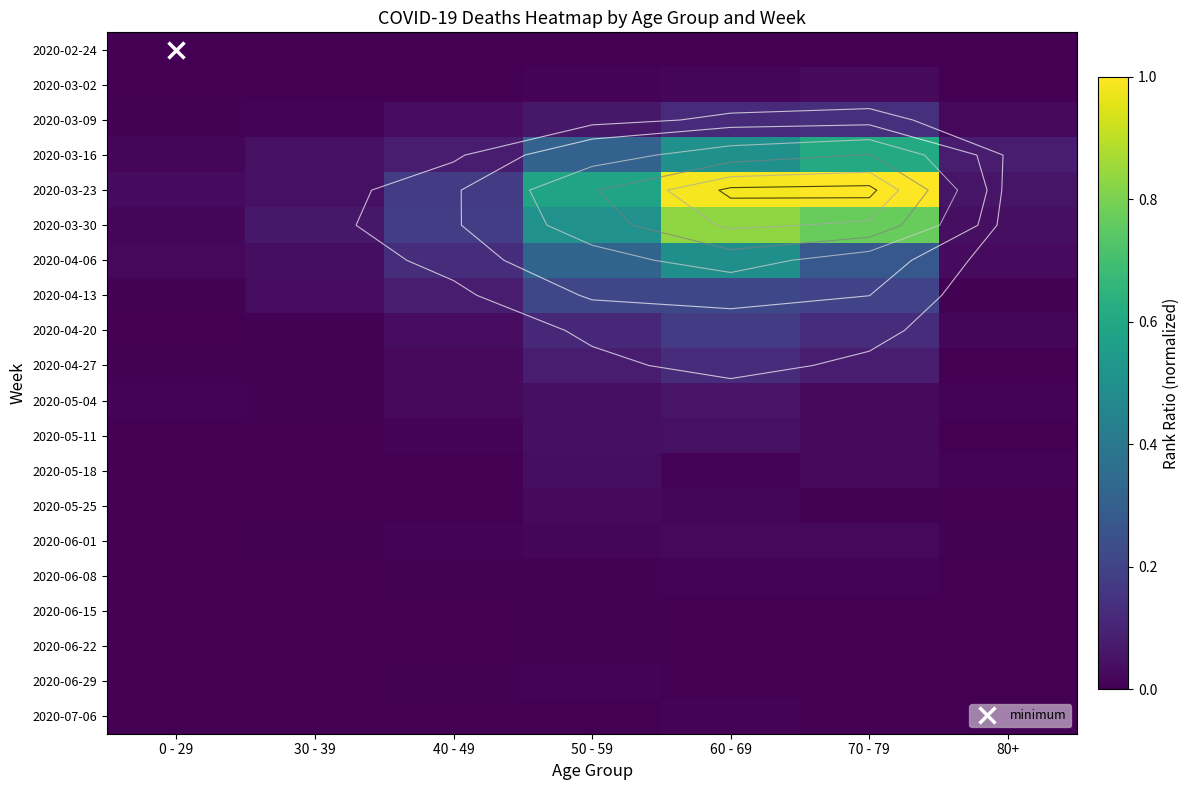

What is the total value across all series at 40 - 49?

0.8